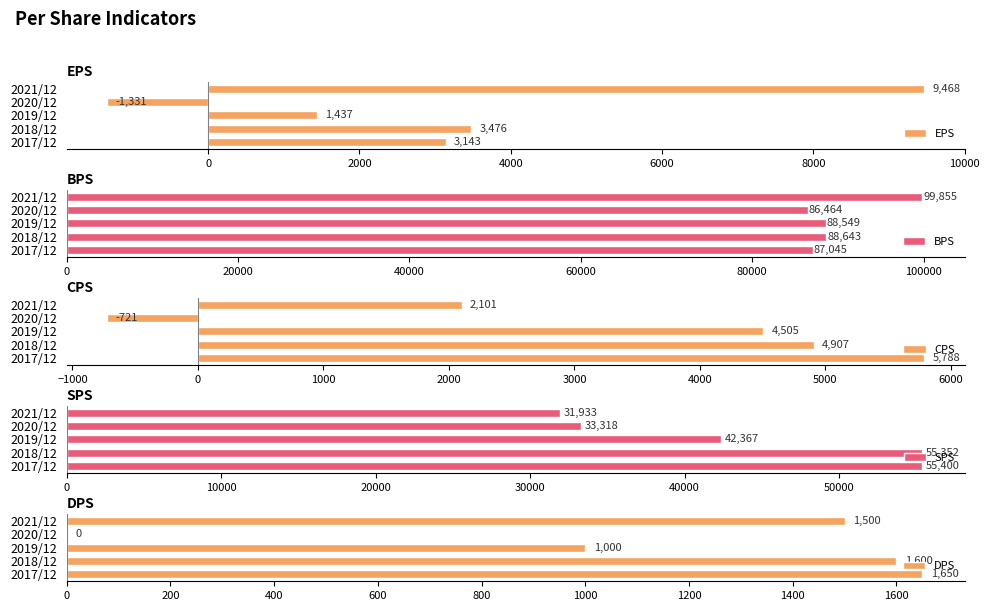

Which category has the highest value in the BPS series?

2021/12